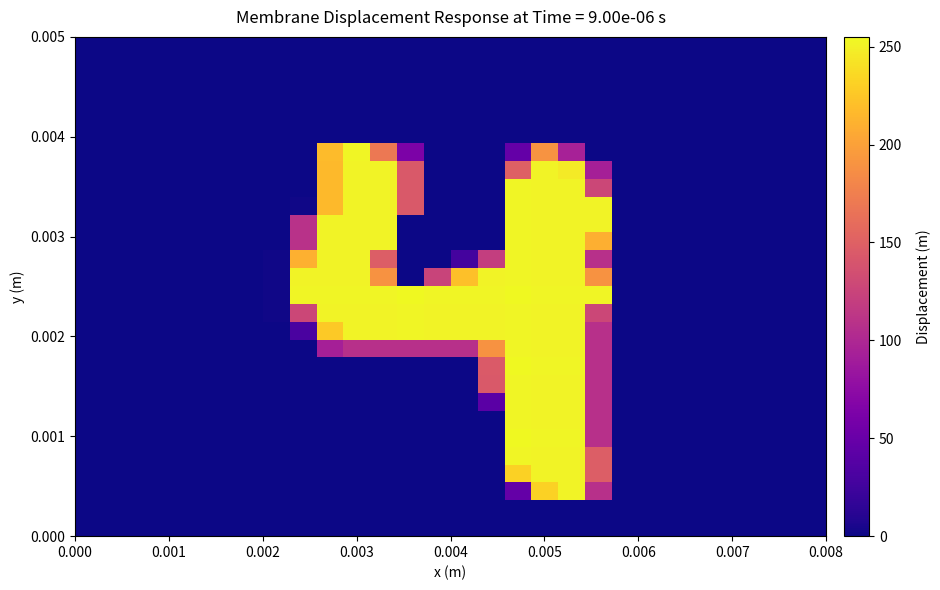

Count the number of categories in the chart.

28